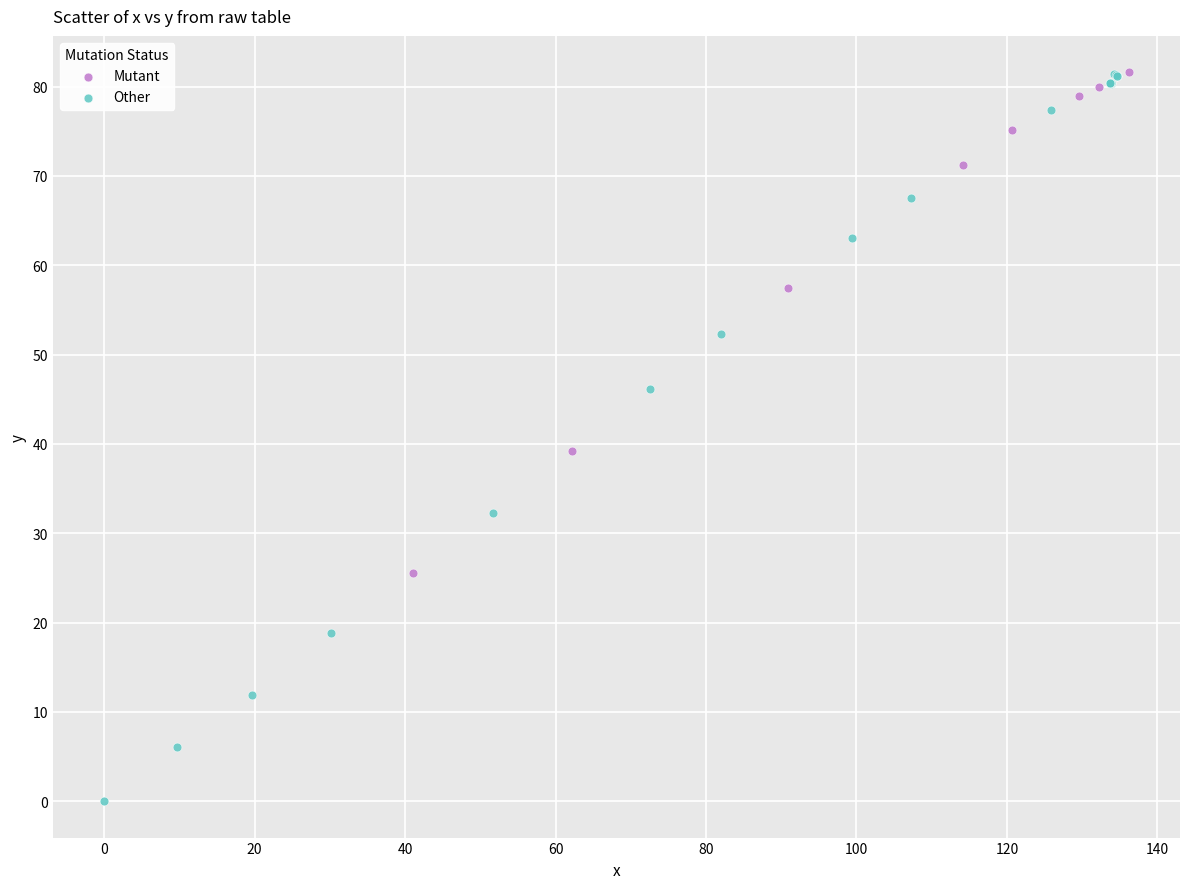

Which series contains the lowest Y value?

Other